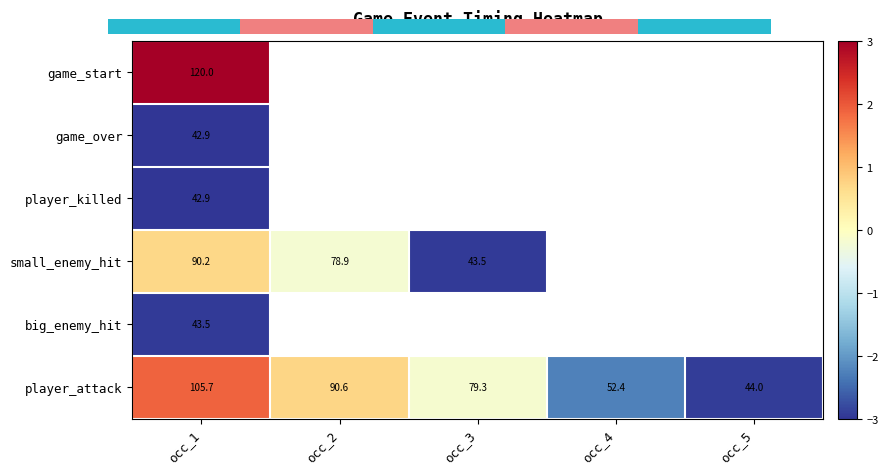

How many series are shown in this chart?

6